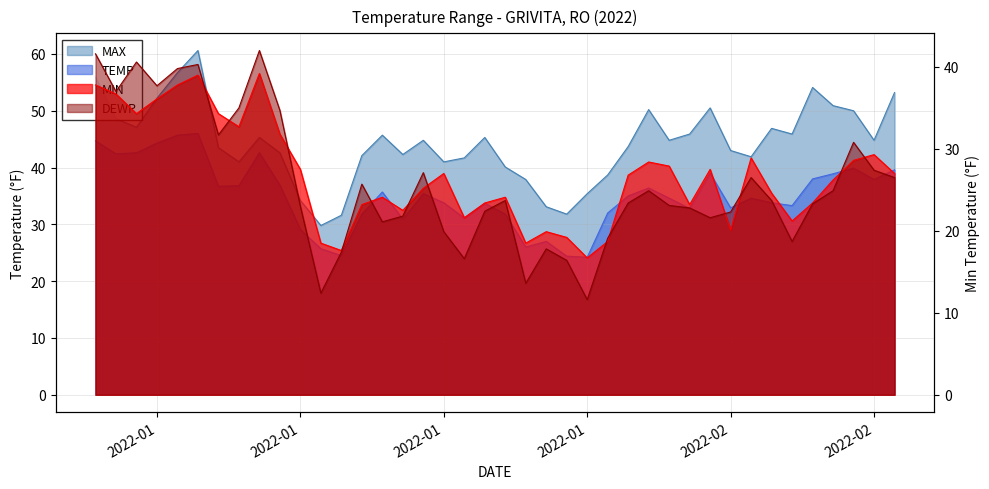

True or false: DEWP and MIN intersect in this chart.

True